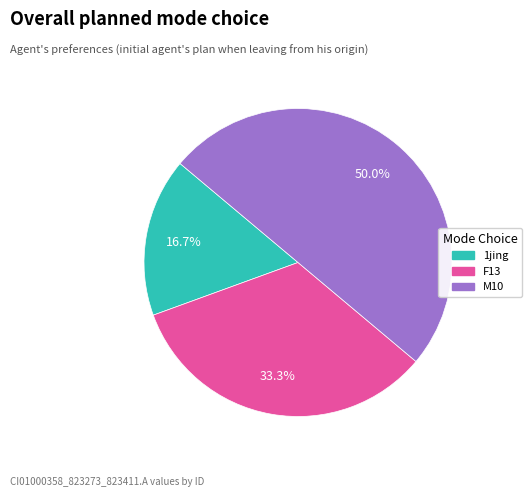

Count the number of slices in the pie.

3